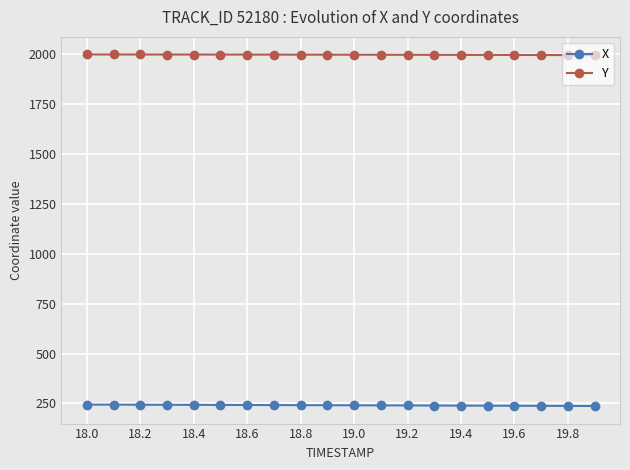

True or false: Y and X intersect in this chart.

False